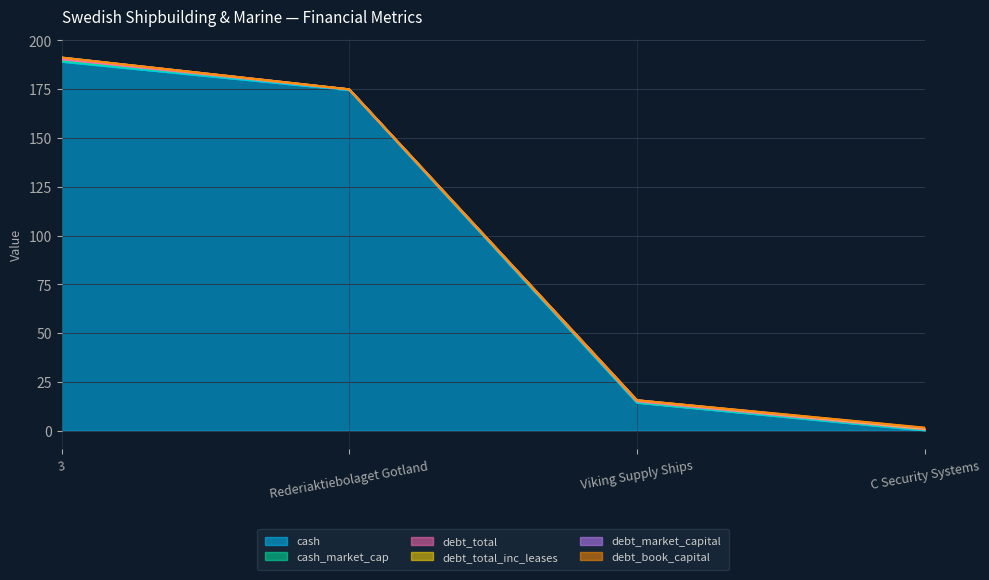

How many positive values does the debt_total_inc_leases series have?

3